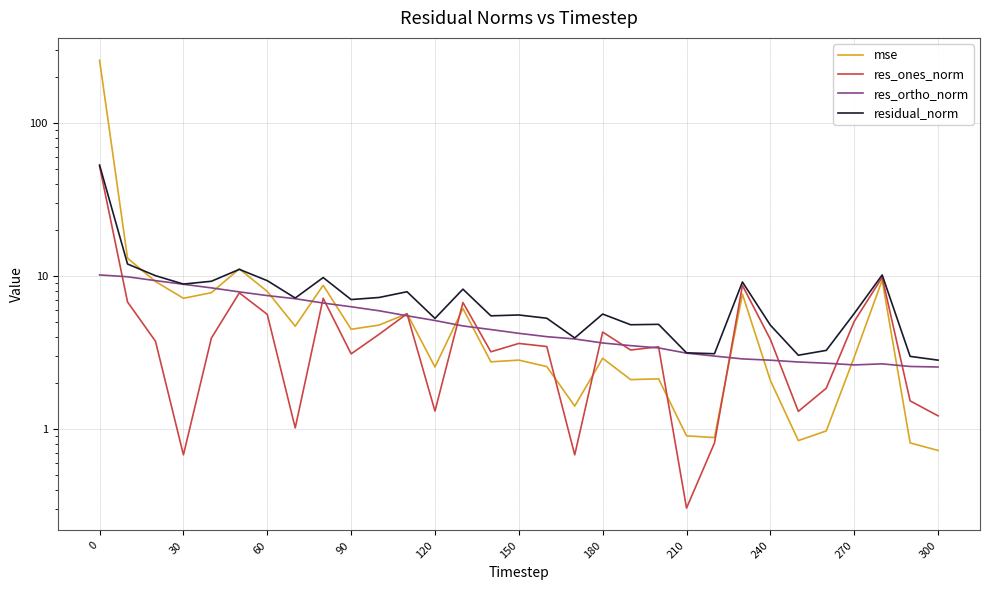

What is the average value of the residual_norm series?

8.1